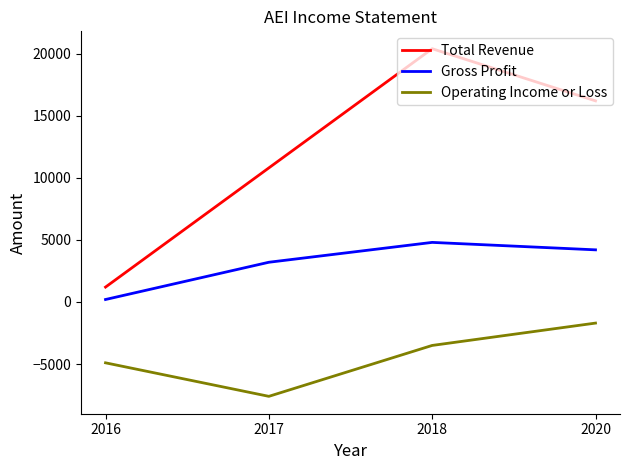

What is the highest value of the Gross Profit series?

4800